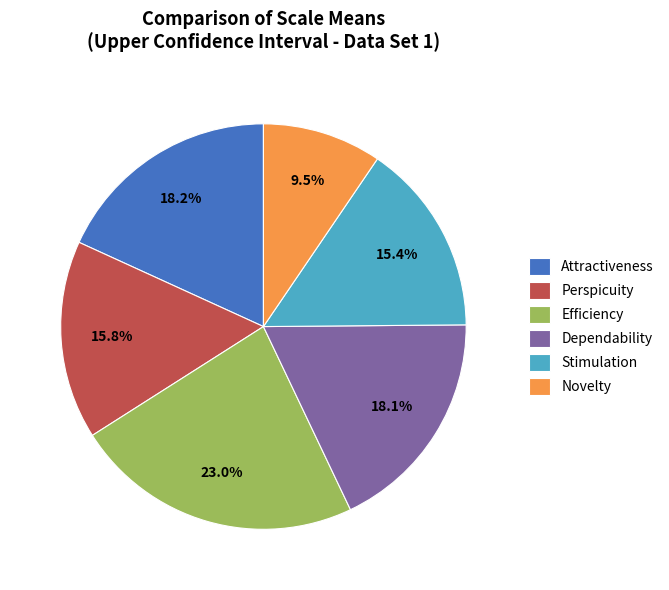

Which slice is the largest?

Efficiency